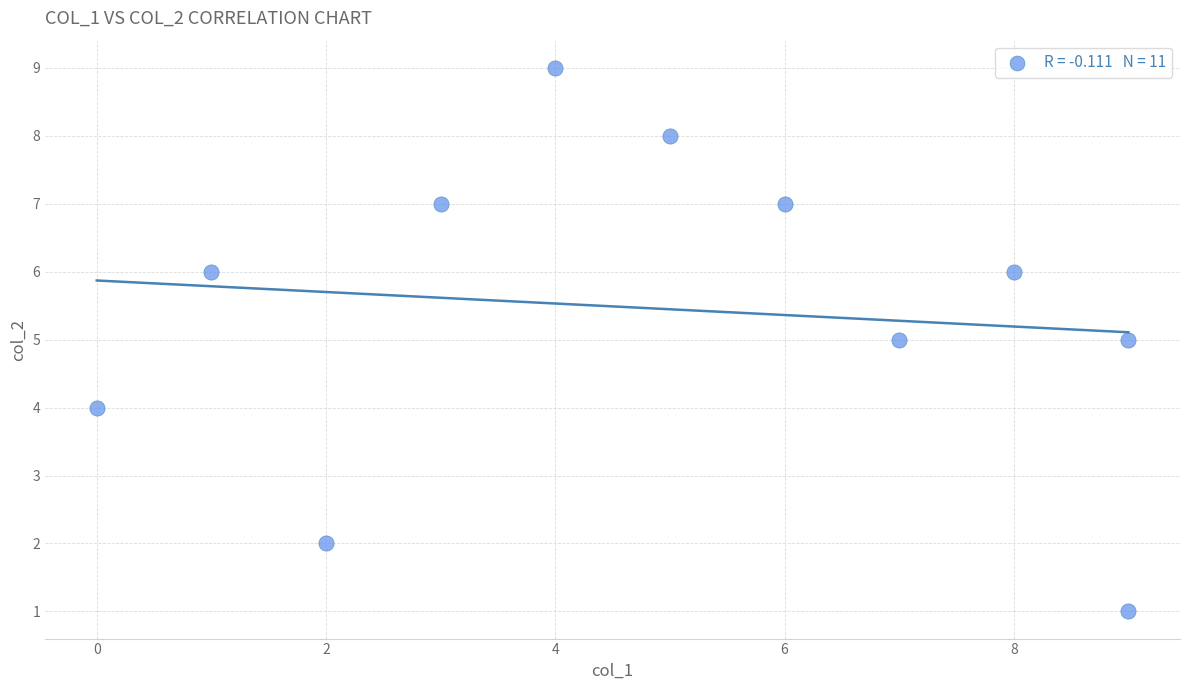

What is the range of Y values (max minus min)?

8